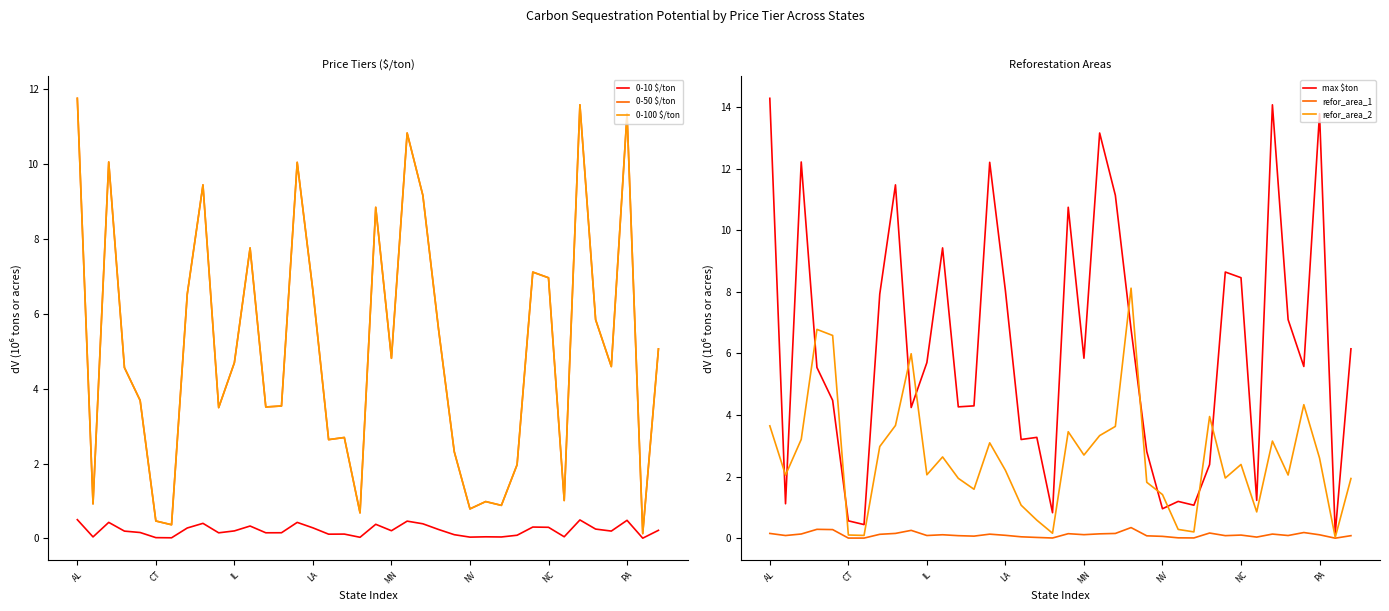

What is the lowest value of the max $ton series?

0.2